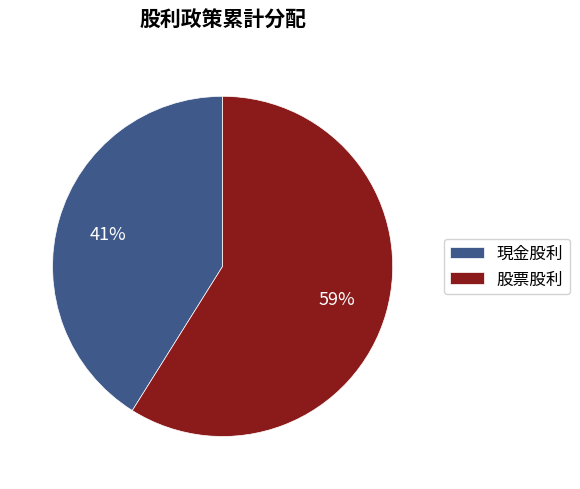

Do 股票股利 and 現金股利 together represent more than half of the pie?

Yes